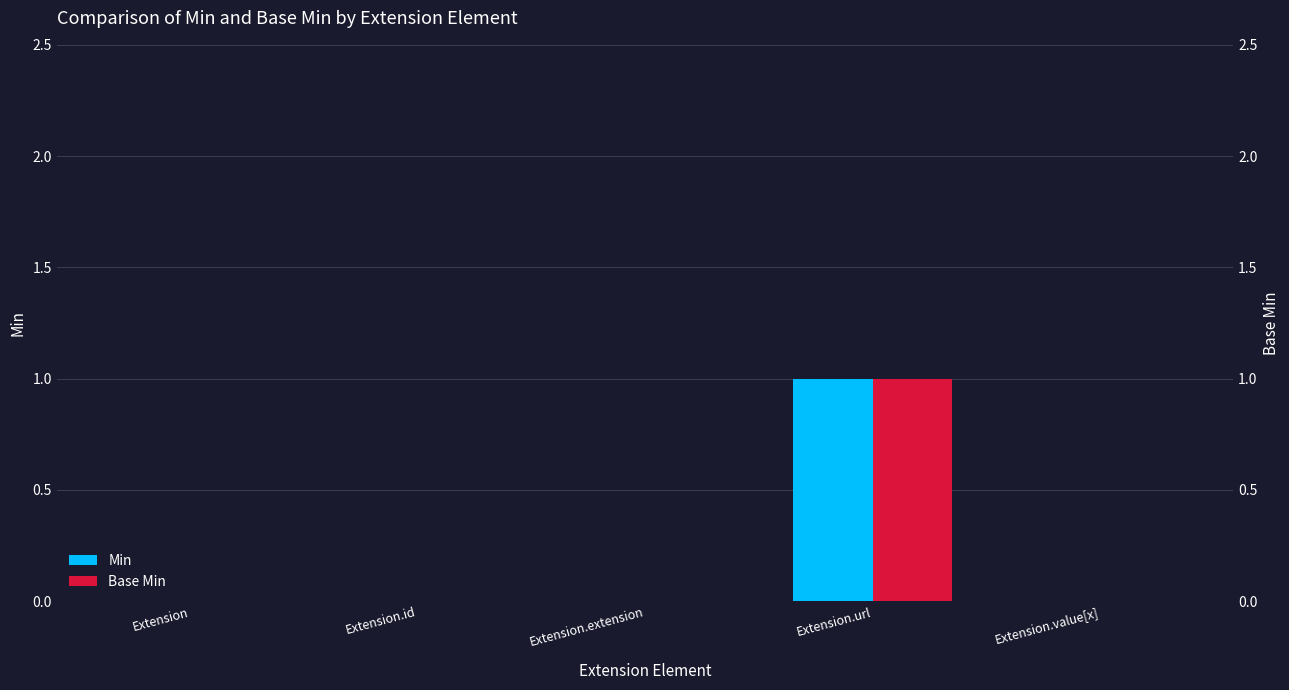

Which series changed the most between Extension and Extension.extension?

Min